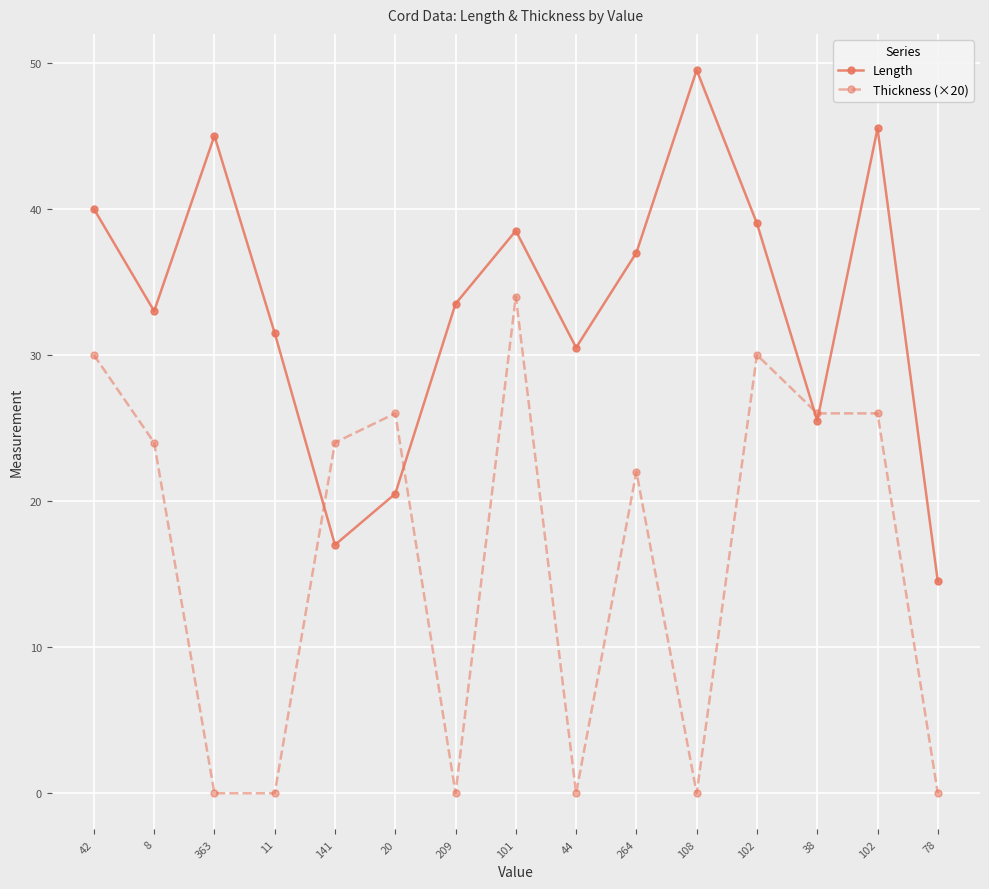

True or false: Thickness (×20) and Length cross at least once.

True